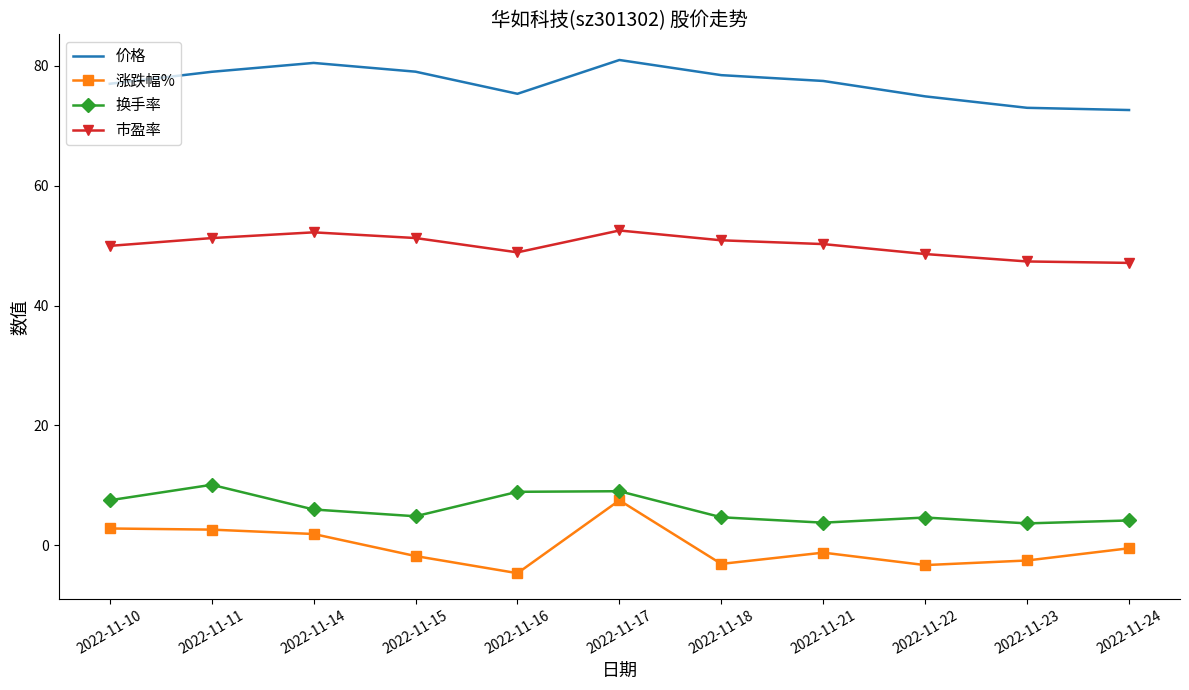

Where is the first local minimum for 市盈率?

2022-11-16